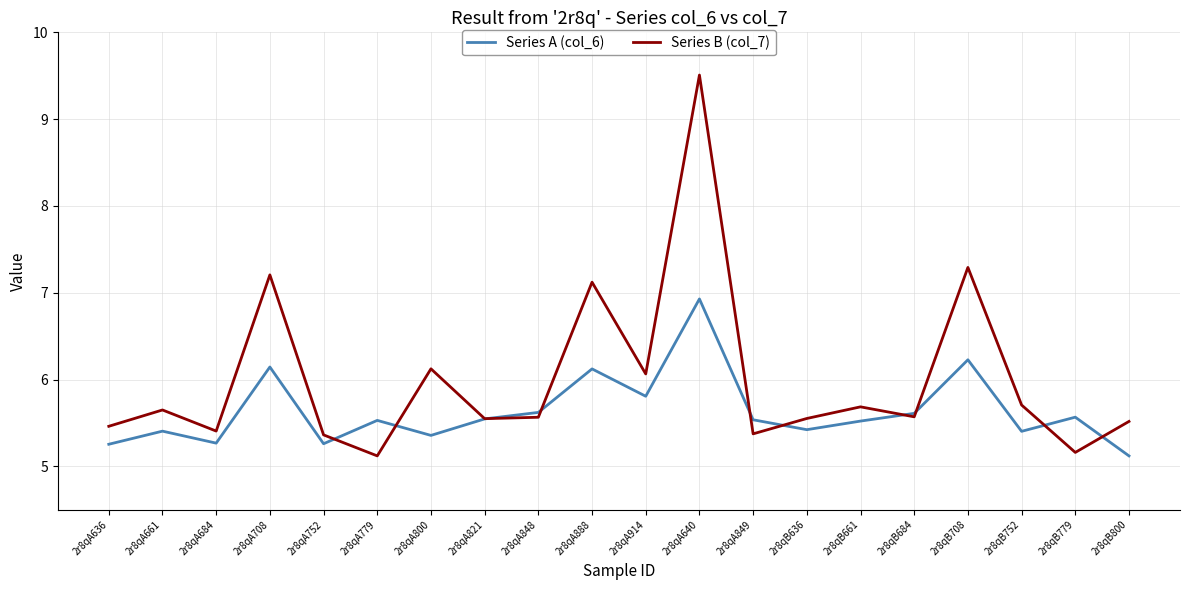

What position from the left is 2r8qA849?

13